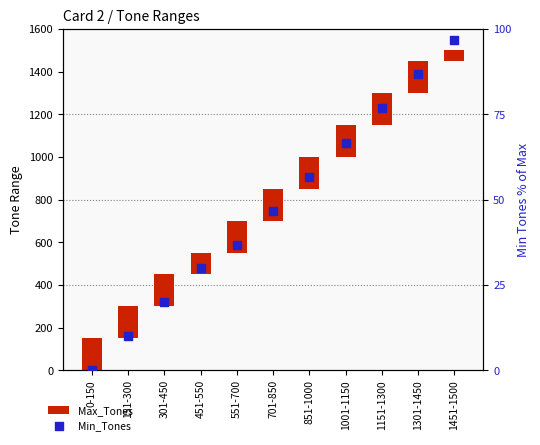

What is the total value across all series at 551-700?

185.7